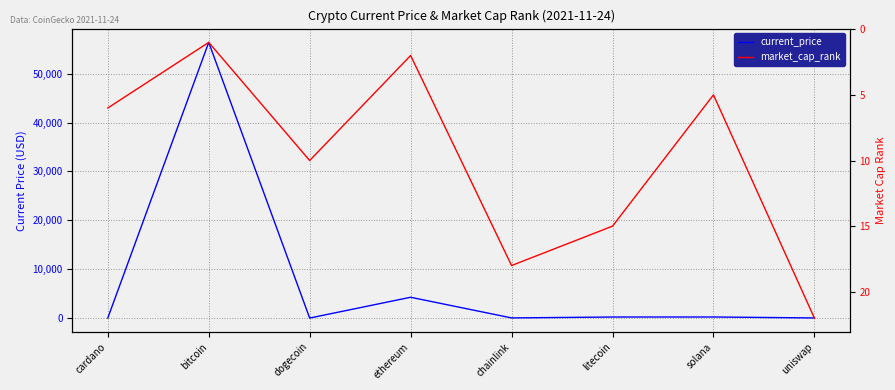

Does the chart have visible grid lines?

Yes